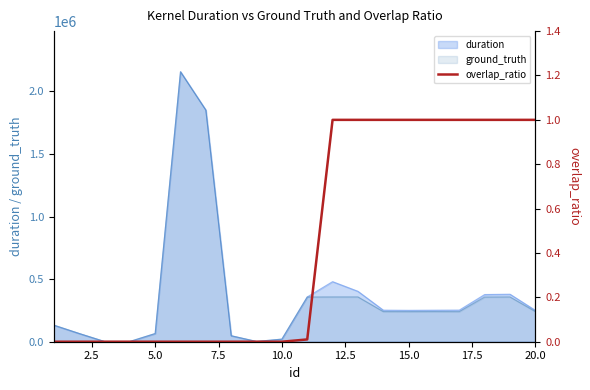

What is the maximum value for ground_truth?

2155987